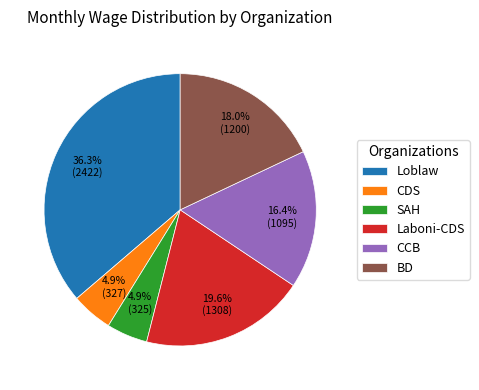

Is it true that BD is 10% of the pie?

False